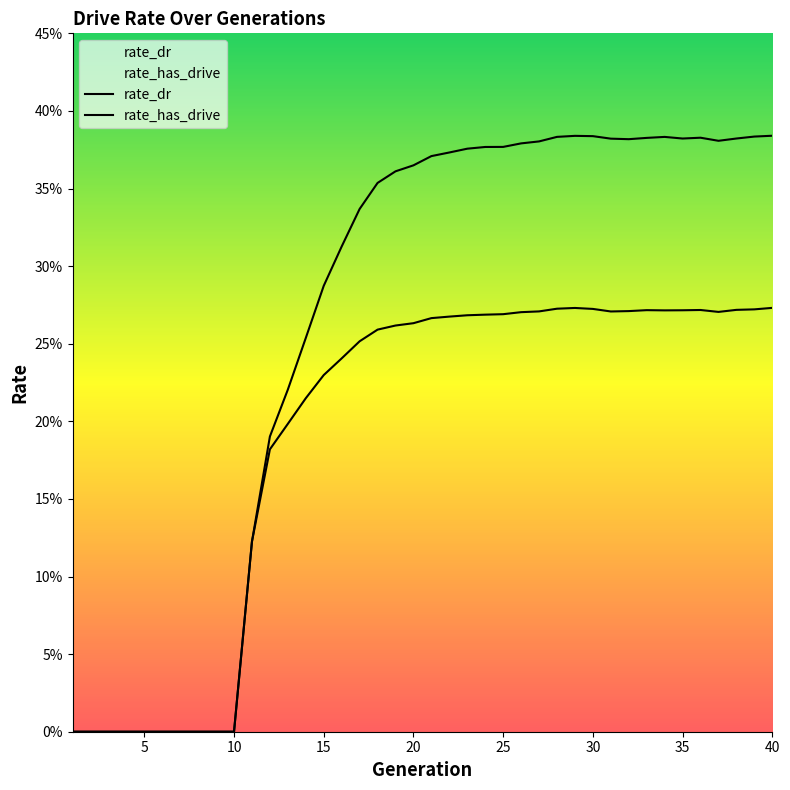

Count the rate_dr values in the range 0 to 1.

40